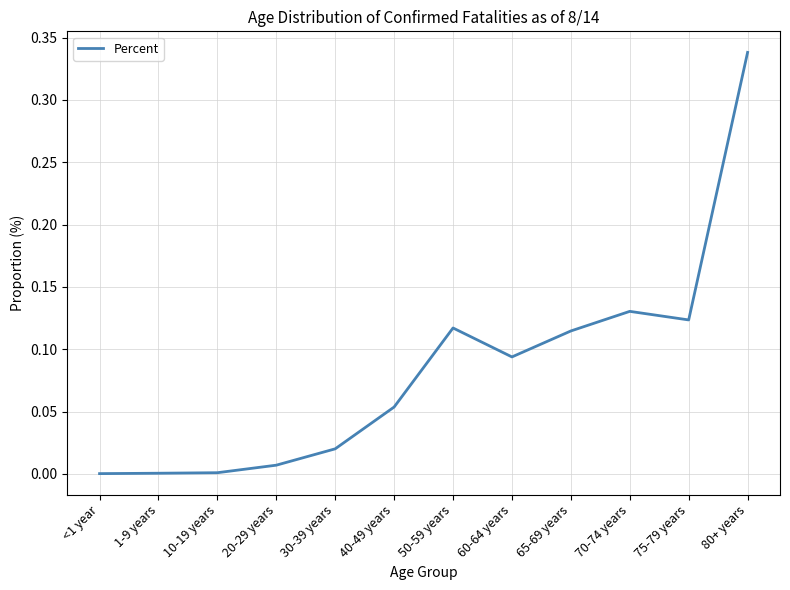

The chart shows a value of 0.0 at 1-9 years. True or false?

True